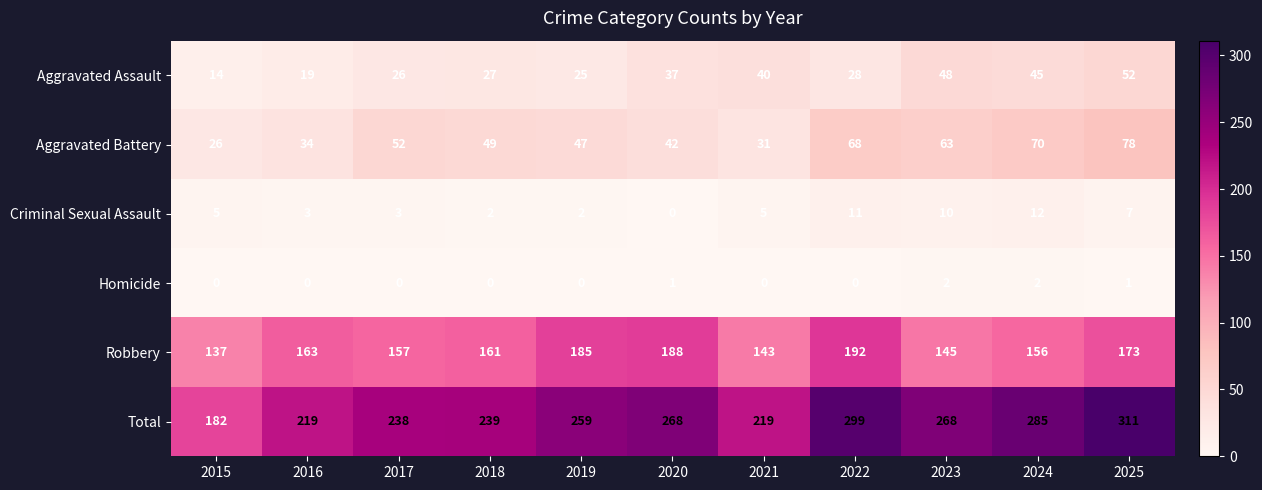

Rank the series at 2015 from highest to lowest value.

Total, Robbery, Aggravated Battery, Aggravated Assault, Criminal Sexual Assault, Homicide